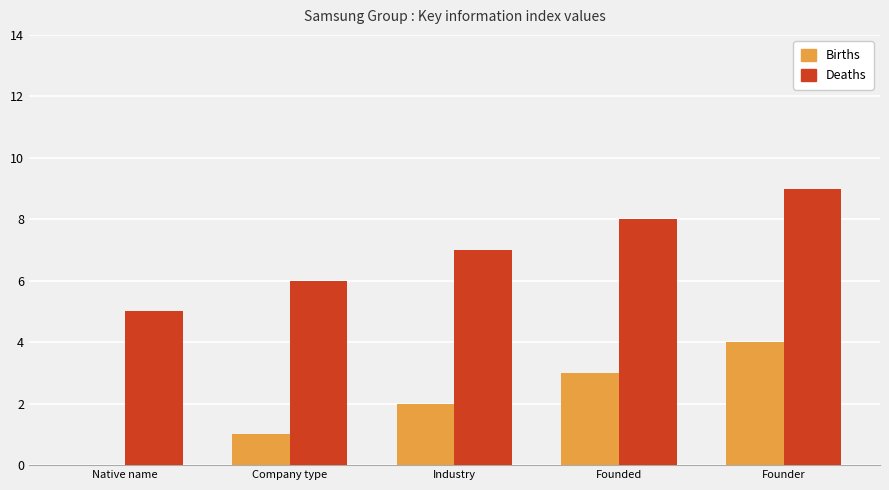

How many groups of bars are there?

5